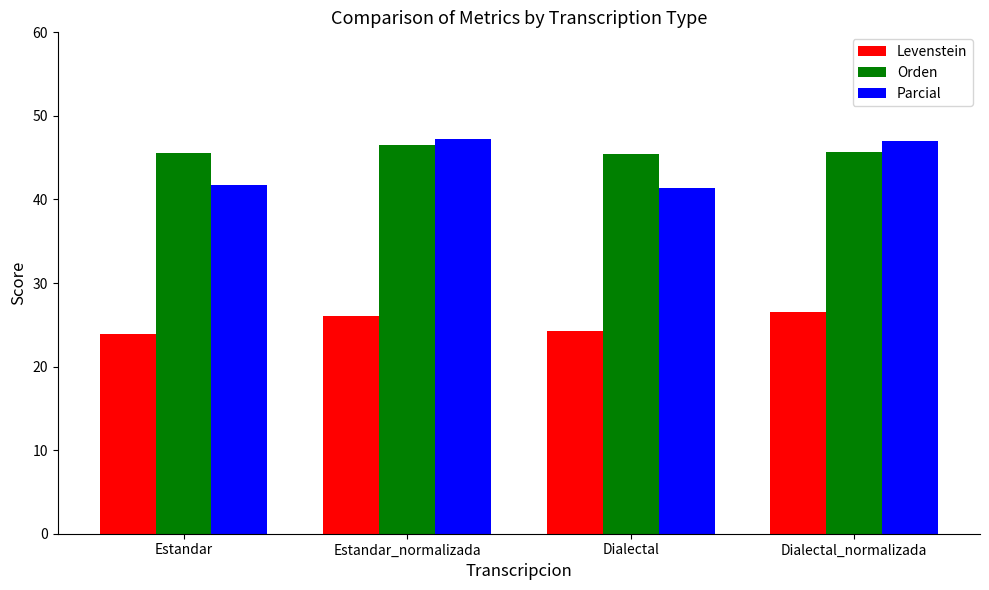

What is the highest value of the Parcial series?

47.2